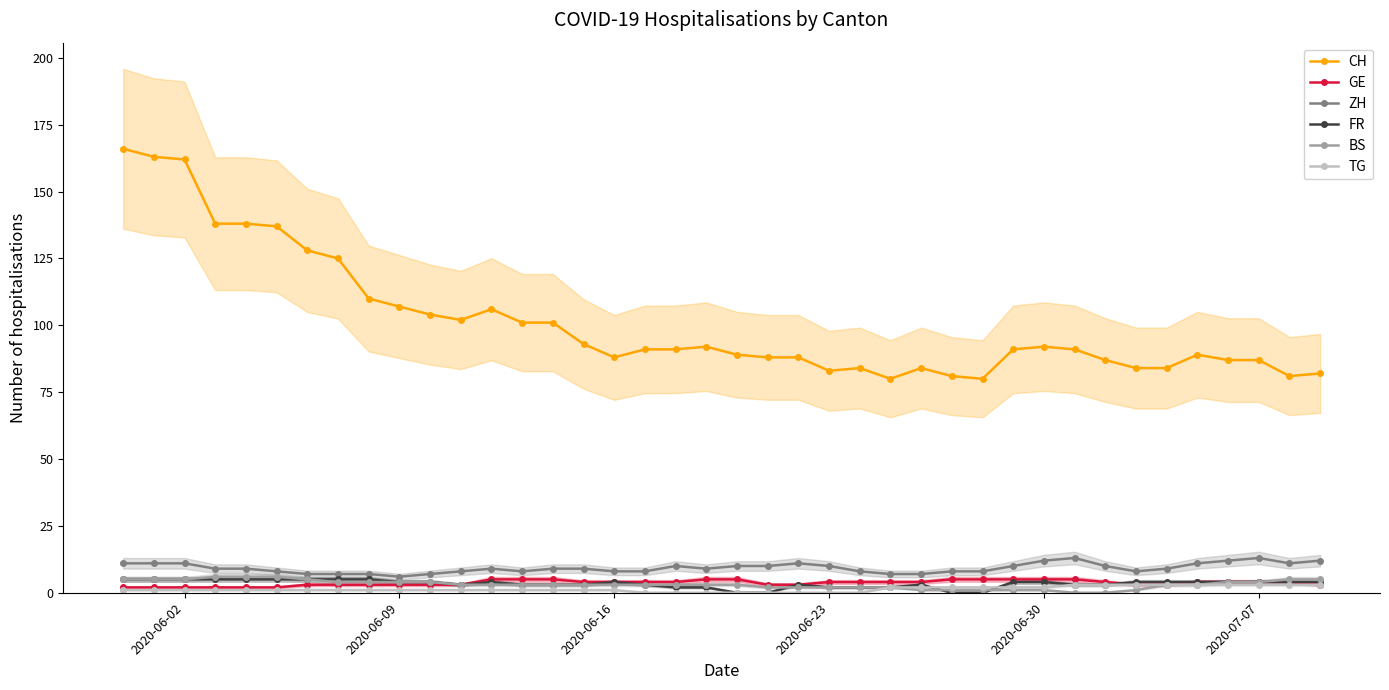

Which series has the largest total across all categories?

CH